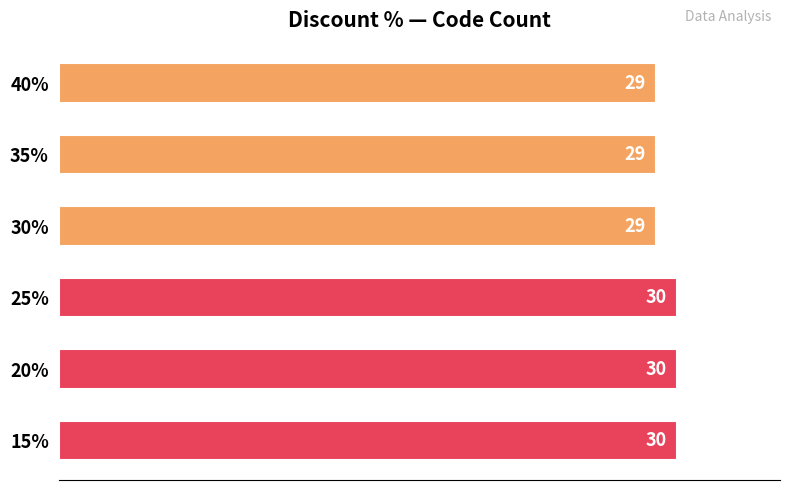

Approximately how many times larger is the value at 25% compared to 35%?

1.0